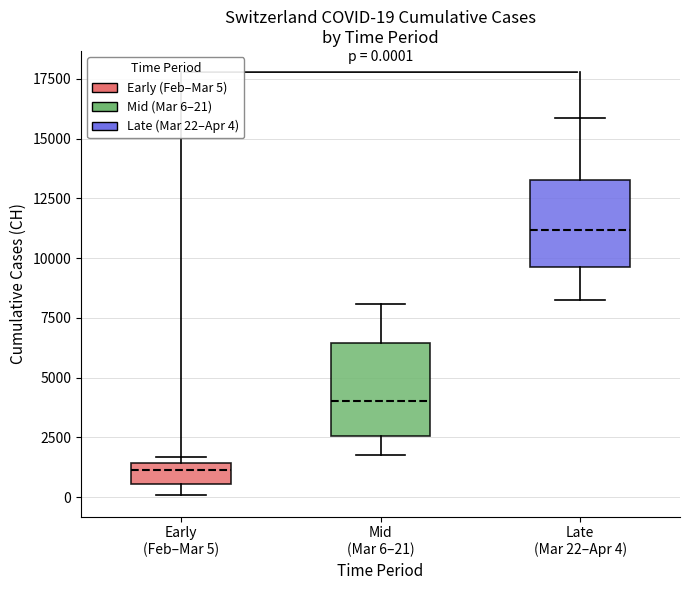

Which box's median line is the highest?

Late (Mar 22–Apr 4)